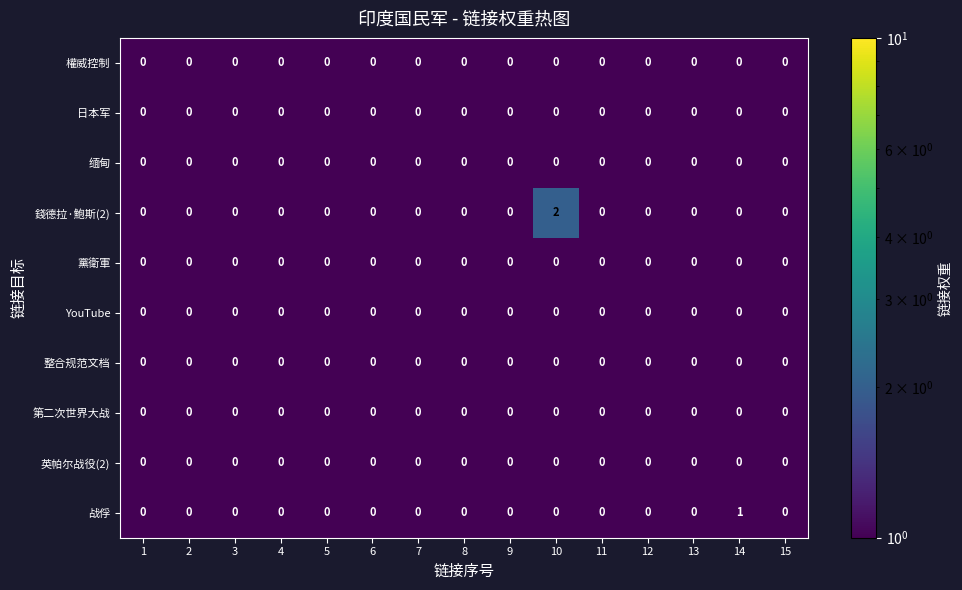

The value of 整合规范文档 at 12 is 0. True or false?

True